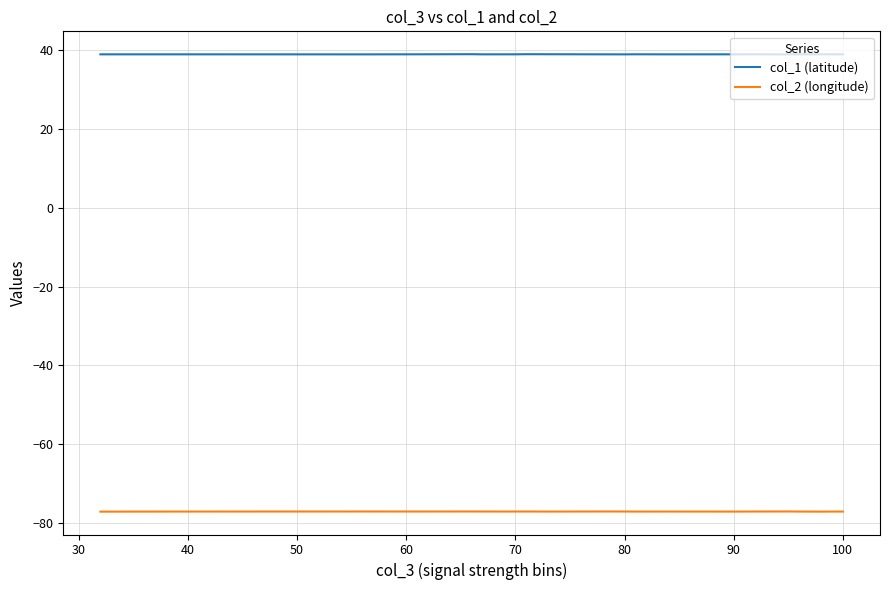

True or false: col_2 (longitude) and col_1 (latitude) intersect in this chart.

False